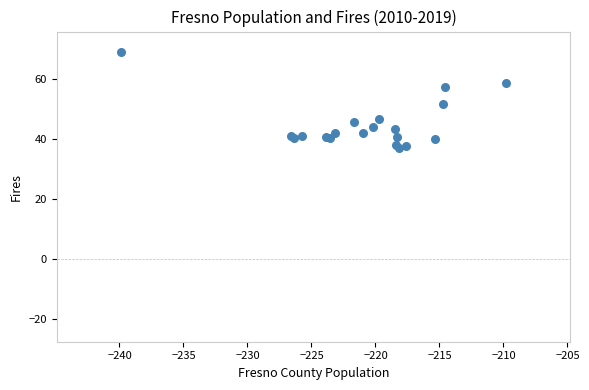

What Y value in the scatter plot is closest to 53?

51.8